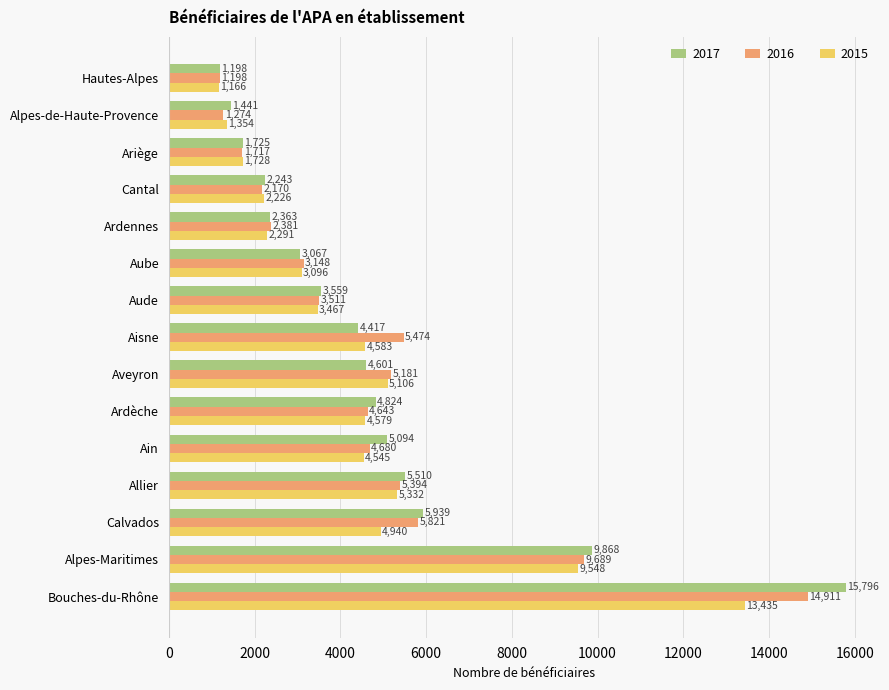

Rank the categories by 2016 value from lowest to highest.

Hautes-Alpes, Alpes-de-Haute-Provence, Ariège, Cantal, Ardennes, Aube, Aude, Ardèche, Ain, Aveyron, Allier, Aisne, Calvados, Alpes-Maritimes, Bouches-du-Rhône